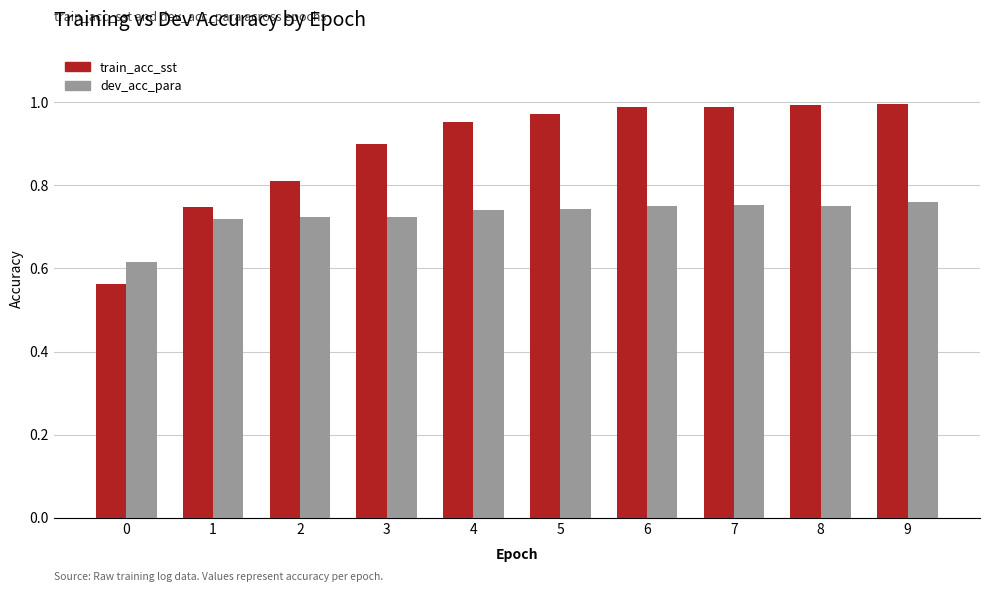

What is the difference between the train_acc_sst values at 8 and 1?

0.2